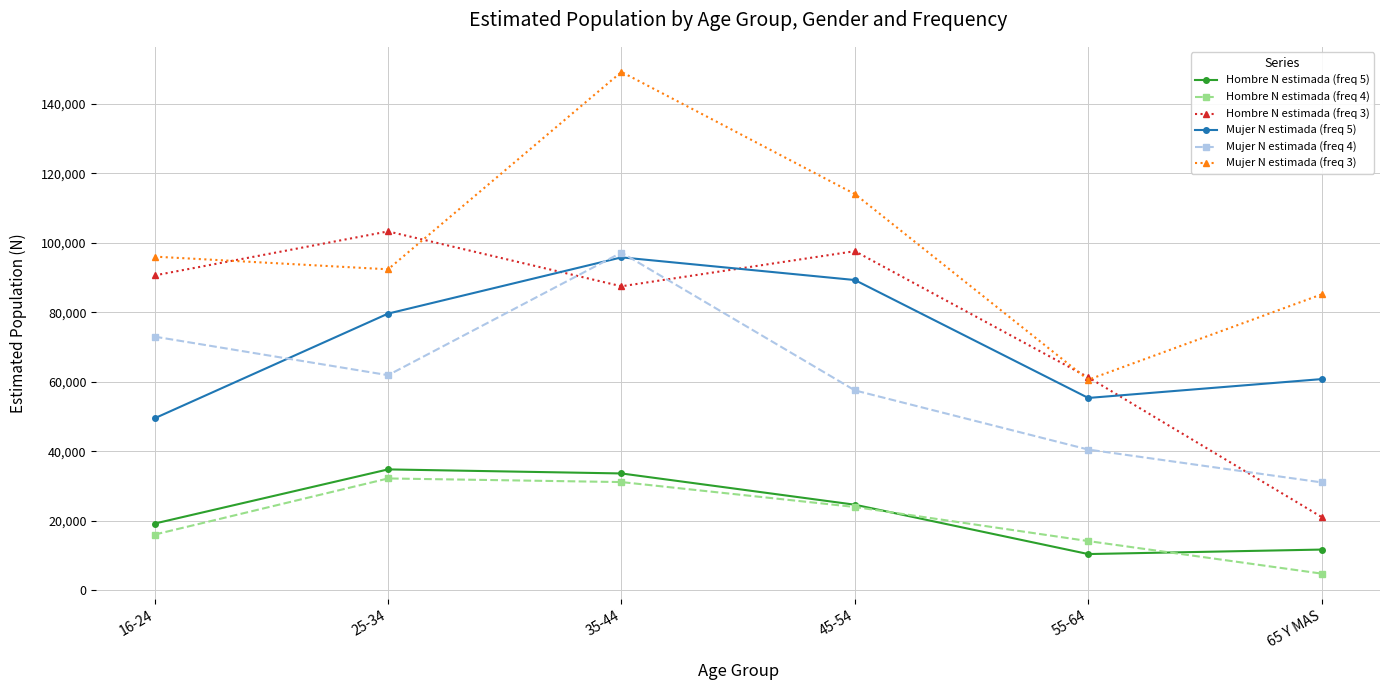

Which series has the largest total across all categories?

Mujer N estimada (freq 3)